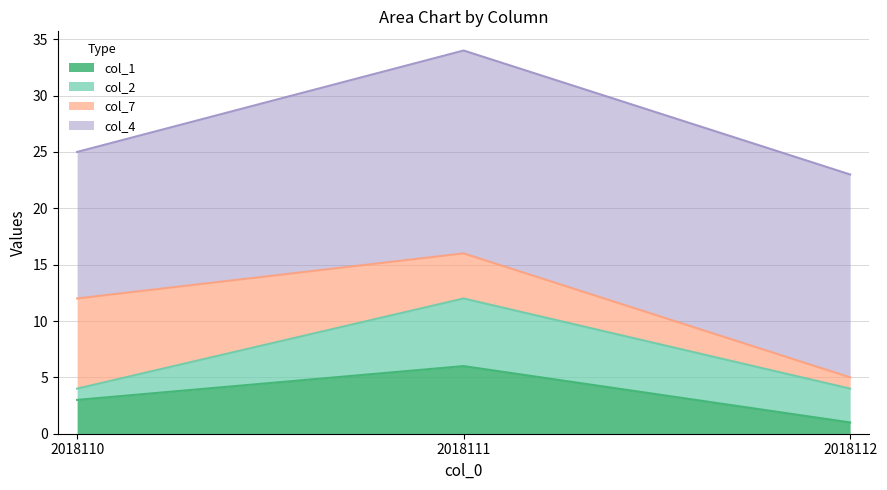

What is the value of the col_2 point at the 1st from the left?

1